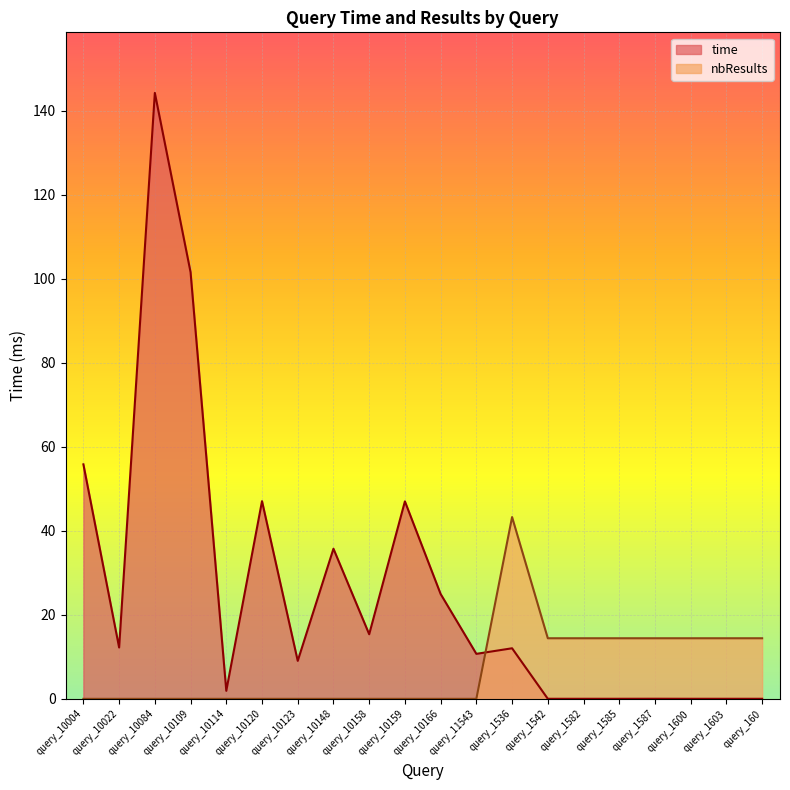

What is the average value of the nbResults series?

7.2